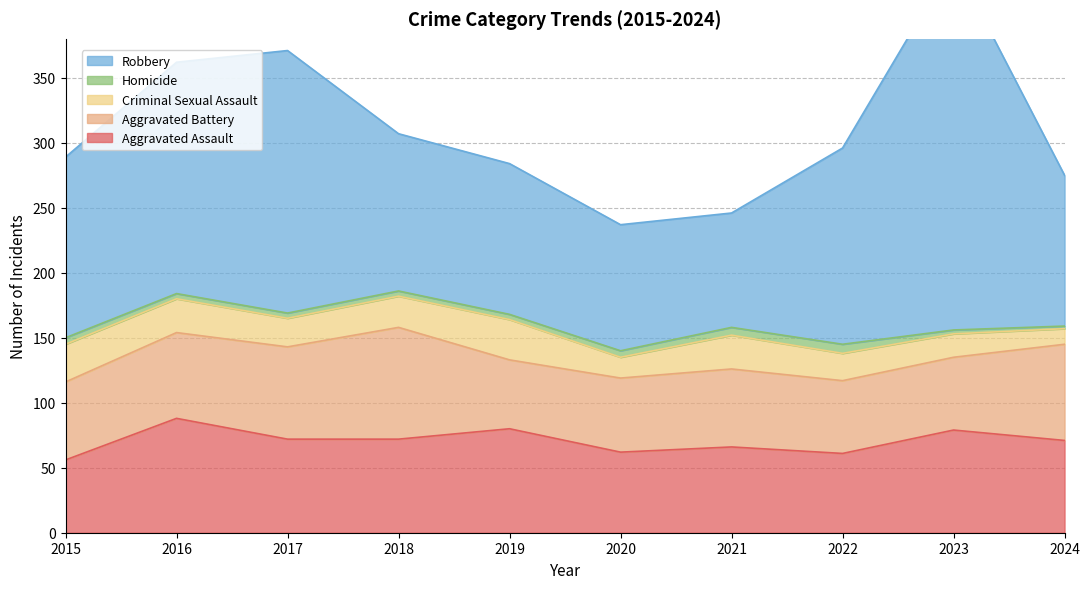

Rank the categories by Aggravated Assault value from highest to lowest.

2016, 2019, 2023, 2017, 2018, 2024, 2021, 2020, 2022, 2015